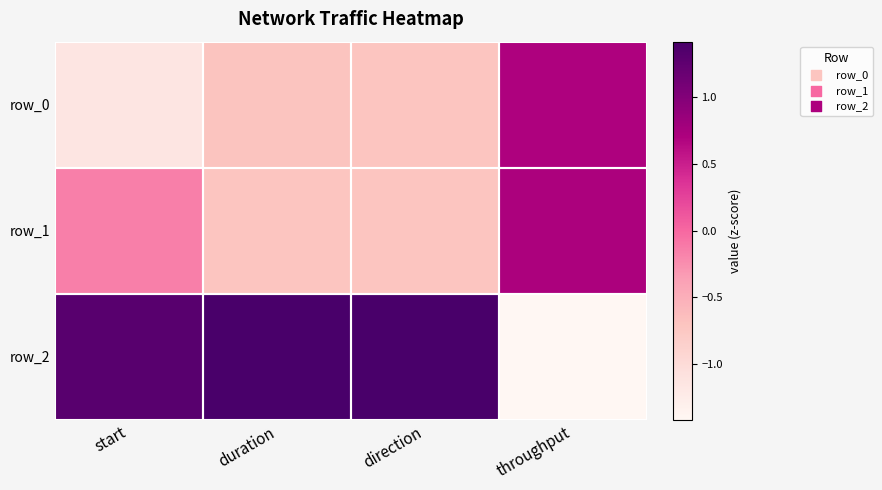

Which series changed the most between duration and throughput?

row_2